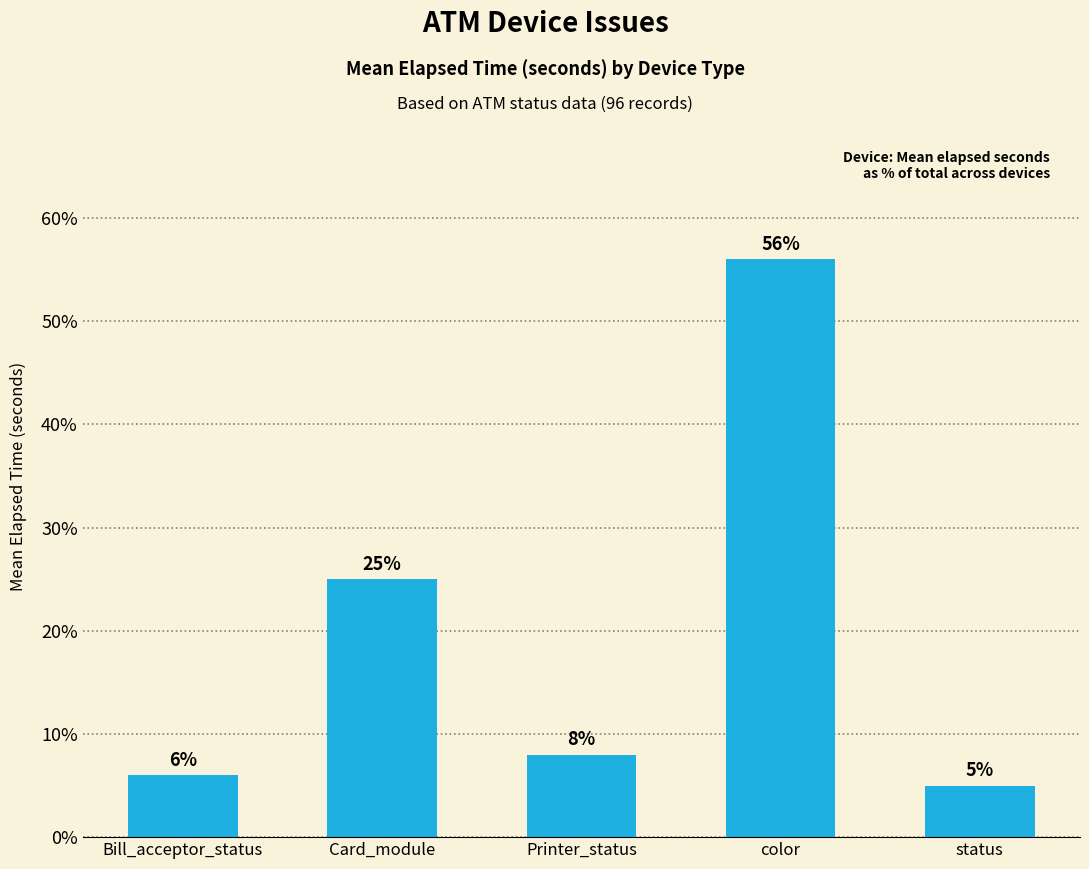

What is the maximum value shown in the chart?

56